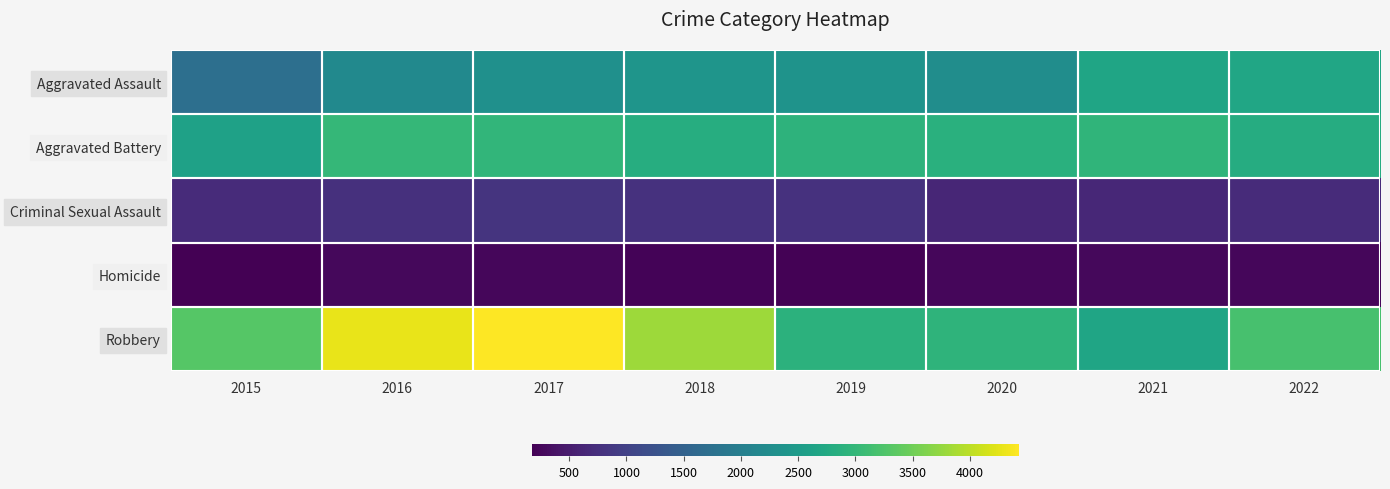

Reading left to right, list all the values displayed in this chart.

Aggravated Assault: 2015=1719	2016=2196	2017=2312	2018=2386	2019=2353	2020=2257	2021=2667	2022=2684
Aggravated Battery: 2015=2616	2016=3010	2017=2968	2018=2827	2019=2929	2020=2876	2021=2959	2022=2811
Criminal Sexual Assault: 2015=697	2016=758	2017=819	2018=776	2019=775	2020=627	2021=653	2022=688
Homicide: 2015=171	2016=259	2017=254	2018=210	2019=200	2020=254	2021=259	2022=249
Robbery: 2015=3311	2016=4295	2017=4430	2018=3804	2019=2914	2020=2943	2021=2675	2022=3190